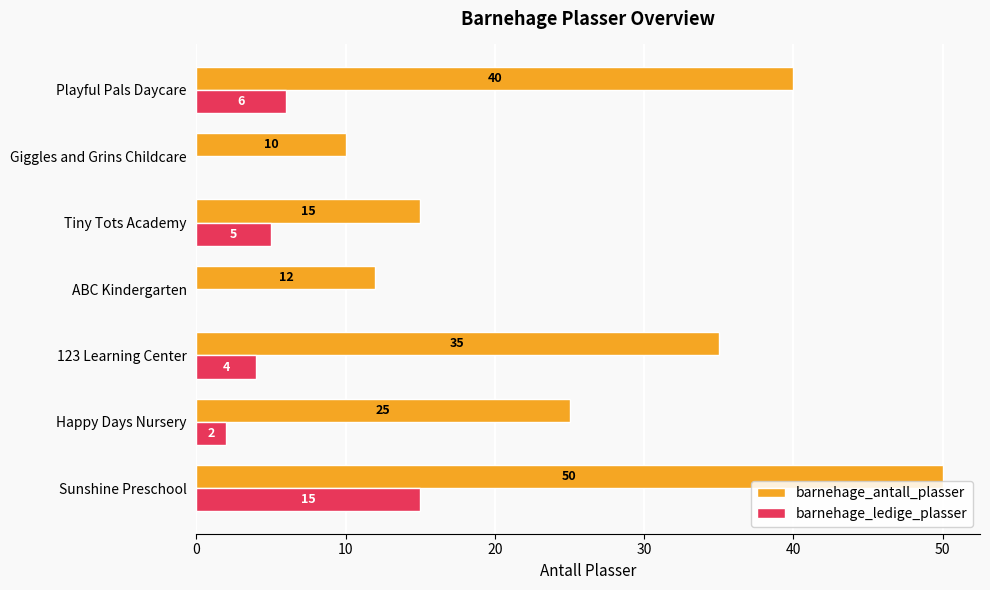

How many distinct data groups are displayed?

2